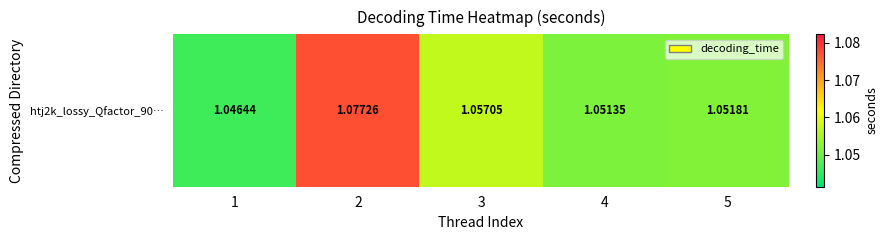

Reading left to right, list all the values displayed in this chart.

1=1.0	2=1.1	3=1.1	4=1.1	5=1.1